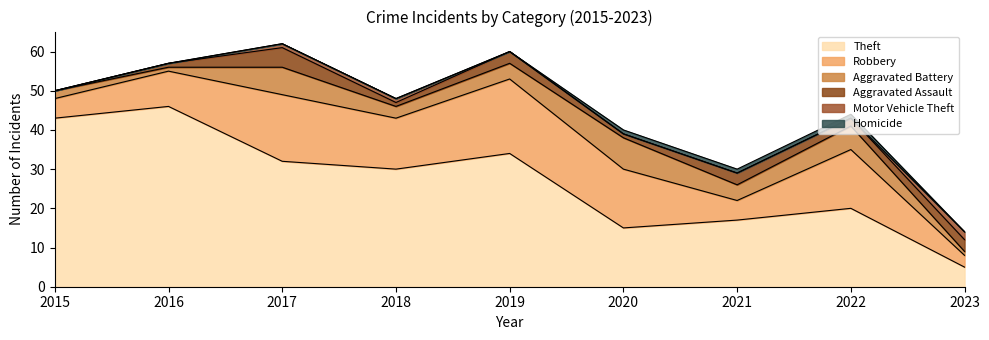

What is the difference between the maximum and minimum values in the Homicide series?

1